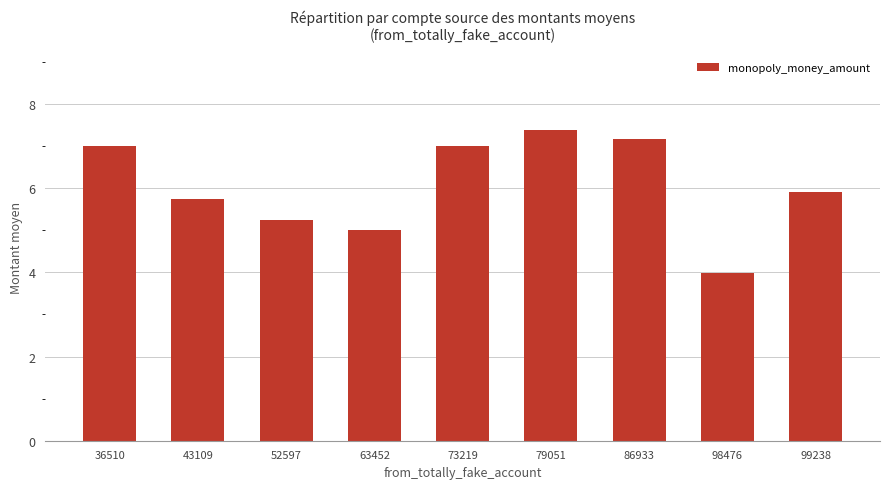

What is the change in value from 43109 to 52597?

-0.5